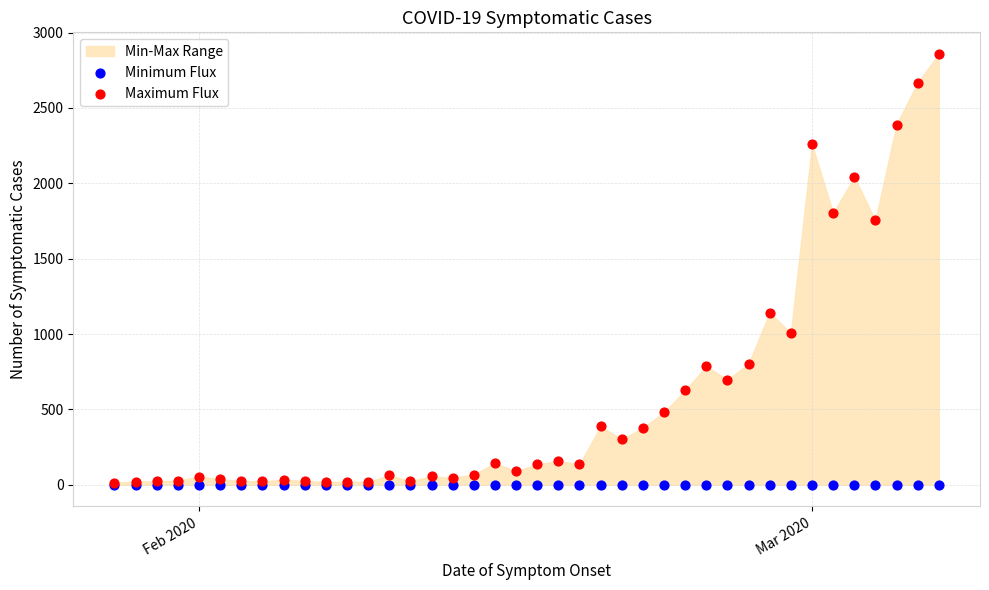

Across all series, what Y value is closest to 1429?

1142